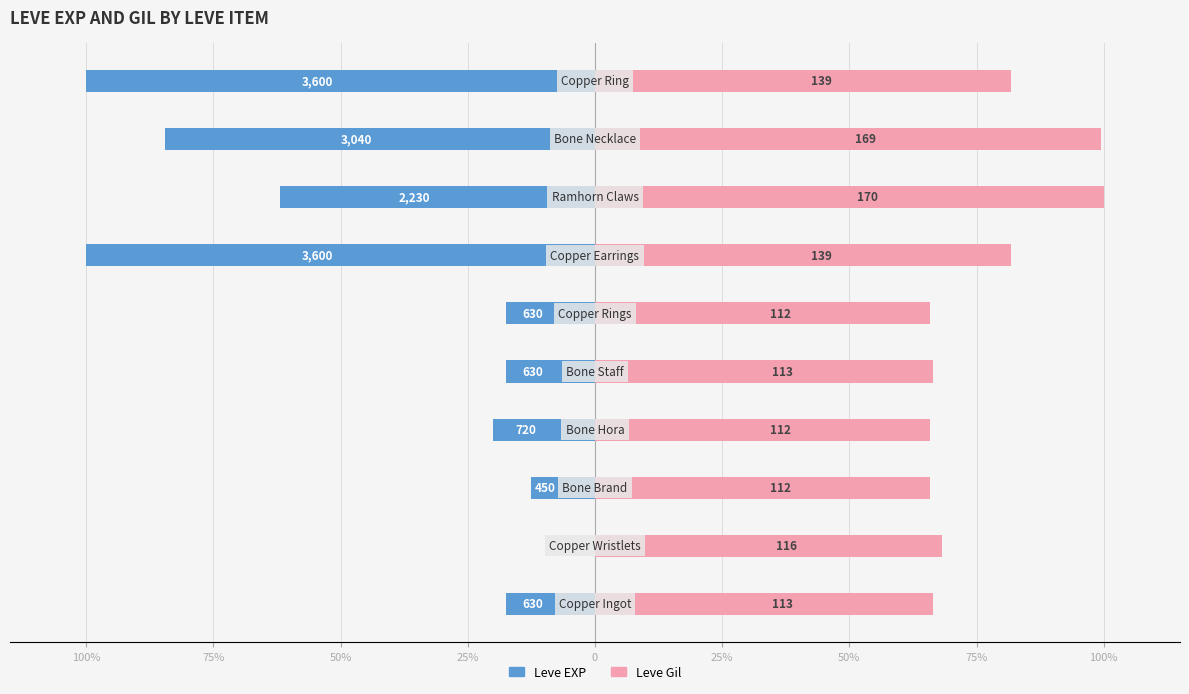

Which has a higher value, 75% or 50%?

75%